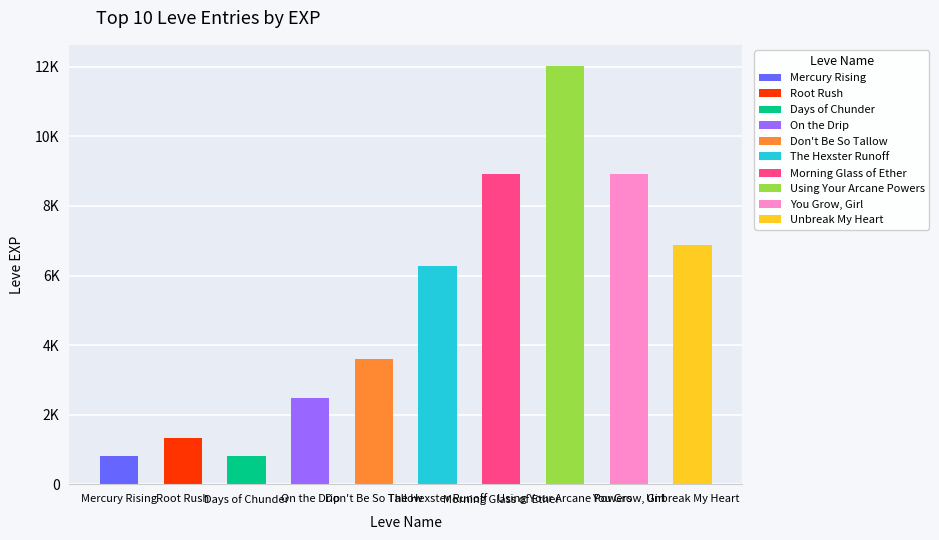

True or false: the data shows 1327 at The Hexster Runoff.

False